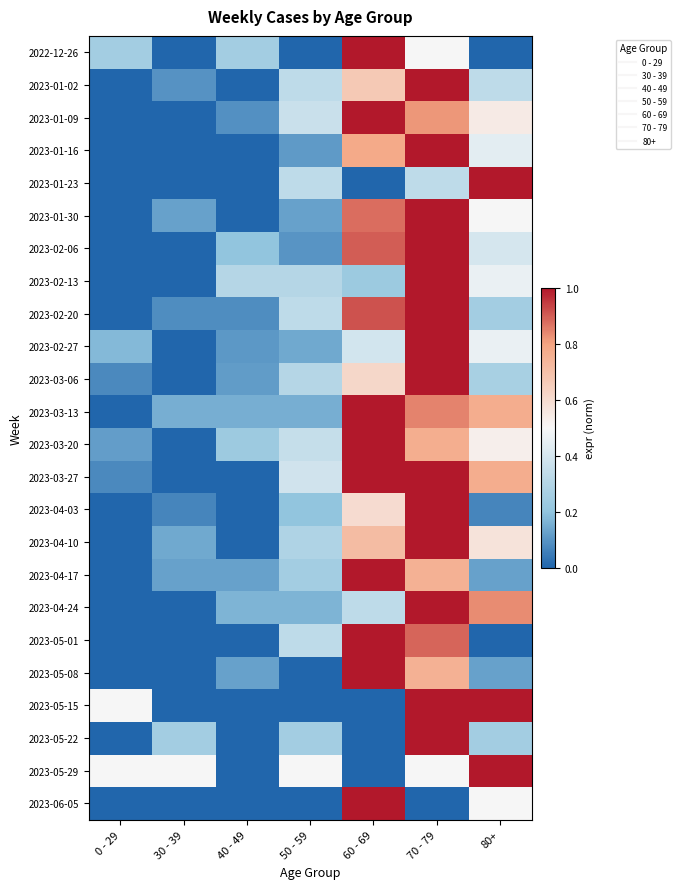

Reading right to left, transcribe all the data shown in this chart.

2022-12-26: 80+=0.0	70 - 79=0.5	60 - 69=1.0	50 - 59=0.0	40 - 49=0.2	30 - 39=0.0	0 - 29=0.2
2023-01-02: 80+=0.3	70 - 79=1.0	60 - 69=0.7	50 - 59=0.3	40 - 49=0.0	30 - 39=0.1	0 - 29=0.0
2023-01-09: 80+=0.5	70 - 79=0.8	60 - 69=1.0	50 - 59=0.4	40 - 49=0.1	30 - 39=0.0	0 - 29=0.0
2023-01-16: 80+=0.4	70 - 79=1.0	60 - 69=0.8	50 - 59=0.1	40 - 49=0.0	30 - 39=0.0	0 - 29=0.0
2023-01-23: 80+=1.0	70 - 79=0.3	60 - 69=0.0	50 - 59=0.3	40 - 49=0.0	30 - 39=0.0	0 - 29=0.0
2023-01-30: 80+=0.5	70 - 79=1.0	60 - 69=0.9	50 - 59=0.1	40 - 49=0.0	30 - 39=0.1	0 - 29=0.0
2023-02-06: 80+=0.4	70 - 79=1.0	60 - 69=0.9	50 - 59=0.1	40 - 49=0.2	30 - 39=0.0	0 - 29=0.0
2023-02-13: 80+=0.5	70 - 79=1.0	60 - 69=0.2	50 - 59=0.3	40 - 49=0.3	30 - 39=0.0	0 - 29=0.0
2023-02-20: 80+=0.2	70 - 79=1.0	60 - 69=0.9	50 - 59=0.3	40 - 49=0.1	30 - 39=0.1	0 - 29=0.0
2023-02-27: 80+=0.5	70 - 79=1.0	60 - 69=0.4	50 - 59=0.1	40 - 49=0.1	30 - 39=0.0	0 - 29=0.2
2023-03-06: 80+=0.3	70 - 79=1.0	60 - 69=0.6	50 - 59=0.3	40 - 49=0.1	30 - 39=0.0	0 - 29=0.1
2023-03-13: 80+=0.8	70 - 79=0.8	60 - 69=1.0	50 - 59=0.2	40 - 49=0.2	30 - 39=0.2	0 - 29=0.0
2023-03-20: 80+=0.5	70 - 79=0.8	60 - 69=1.0	50 - 59=0.4	40 - 49=0.2	30 - 39=0.0	0 - 29=0.1
2023-03-27: 80+=0.8	70 - 79=1.0	60 - 69=1.0	50 - 59=0.4	40 - 49=0.0	30 - 39=0.0	0 - 29=0.1
2023-04-03: 80+=0.1	70 - 79=1.0	60 - 69=0.6	50 - 59=0.2	40 - 49=0.0	30 - 39=0.1	0 - 29=0.0
2023-04-10: 80+=0.6	70 - 79=1.0	60 - 69=0.7	50 - 59=0.3	40 - 49=0.0	30 - 39=0.1	0 - 29=0.0
2023-04-17: 80+=0.1	70 - 79=0.8	60 - 69=1.0	50 - 59=0.2	40 - 49=0.1	30 - 39=0.1	0 - 29=0.0
2023-04-24: 80+=0.8	70 - 79=1.0	60 - 69=0.3	50 - 59=0.2	40 - 49=0.2	30 - 39=0.0	0 - 29=0.0
2023-05-01: 80+=0.0	70 - 79=0.9	60 - 69=1.0	50 - 59=0.3	40 - 49=0.0	30 - 39=0.0	0 - 29=0.0
2023-05-08: 80+=0.1	70 - 79=0.8	60 - 69=1.0	50 - 59=0.0	40 - 49=0.1	30 - 39=0.0	0 - 29=0.0
2023-05-15: 80+=1.0	70 - 79=1.0	60 - 69=0.0	50 - 59=0.0	40 - 49=0.0	30 - 39=0.0	0 - 29=0.5
2023-05-22: 80+=0.2	70 - 79=1.0	60 - 69=0.0	50 - 59=0.2	40 - 49=0.0	30 - 39=0.2	0 - 29=0.0
2023-05-29: 80+=1.0	70 - 79=0.5	60 - 69=0.0	50 - 59=0.5	40 - 49=0.0	30 - 39=0.5	0 - 29=0.5
2023-06-05: 80+=0.5	70 - 79=0.0	60 - 69=1.0	50 - 59=0.0	40 - 49=0.0	30 - 39=0.0	0 - 29=0.0